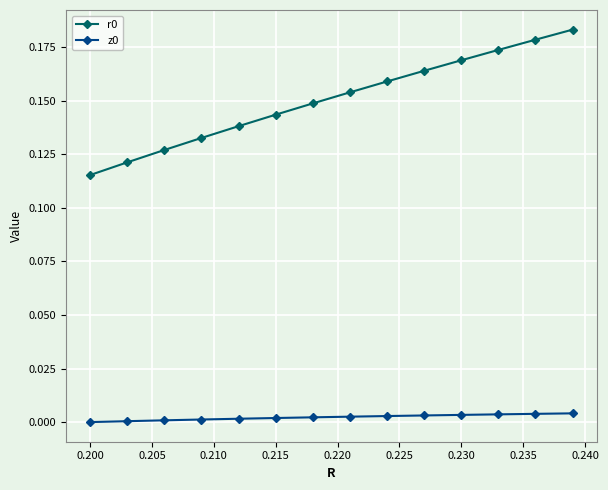

True or false: z0 and r0 intersect in this chart.

False